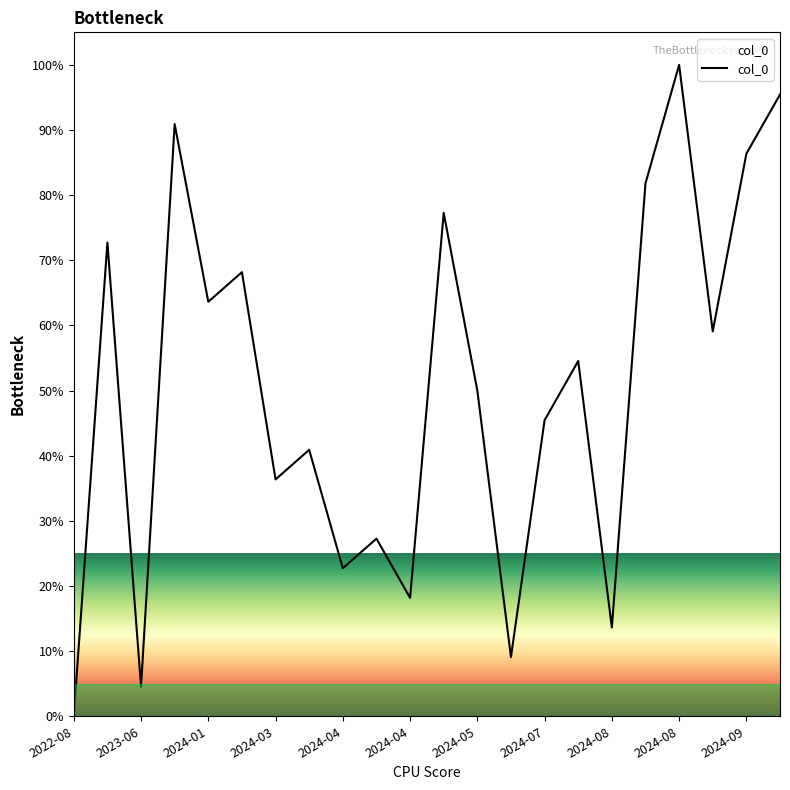

What is the average value?

50.8